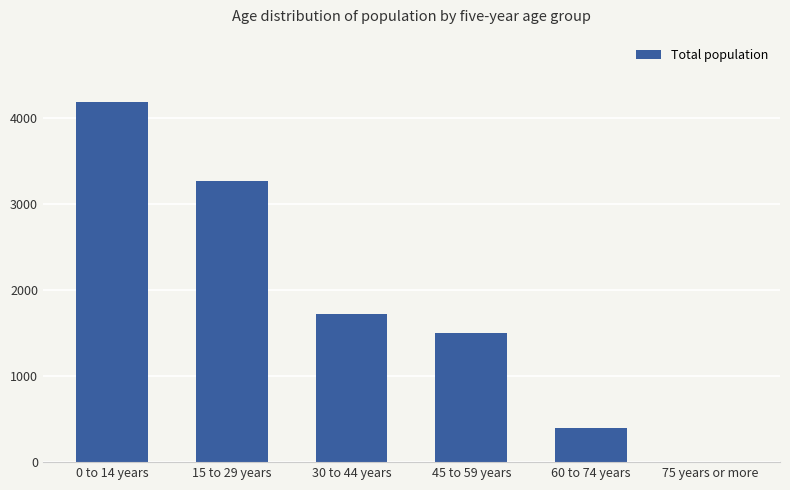

What is the average value?

1846